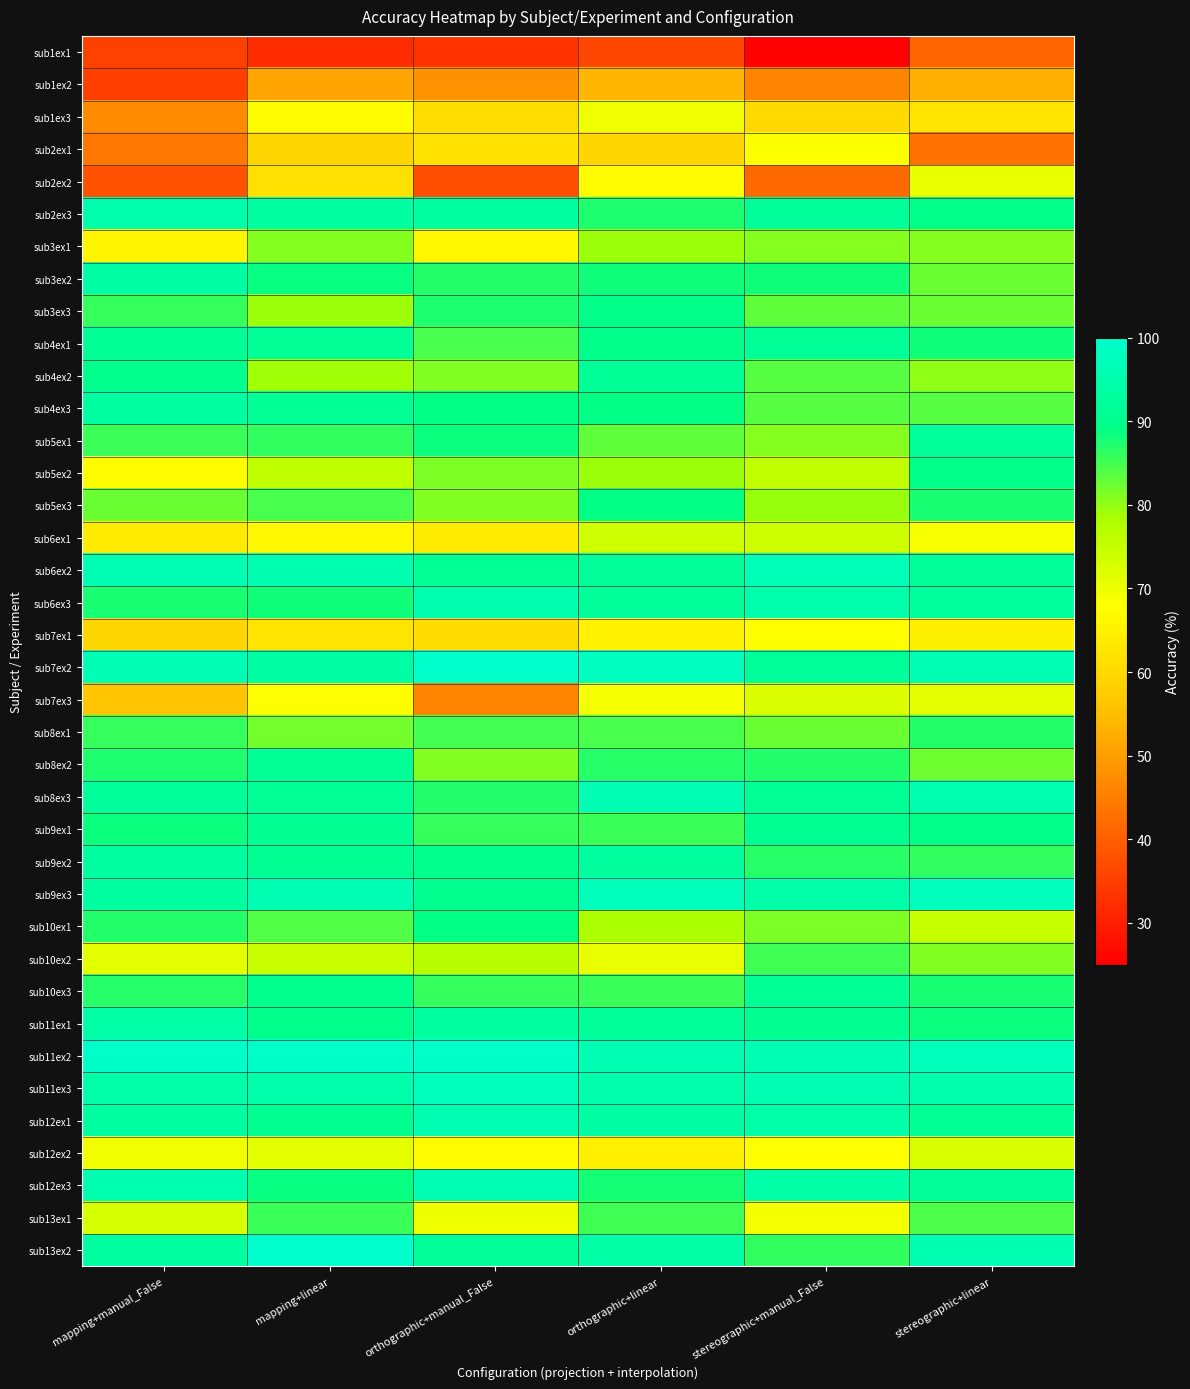

At which category is the sum across all series the highest?

orthographic+linear